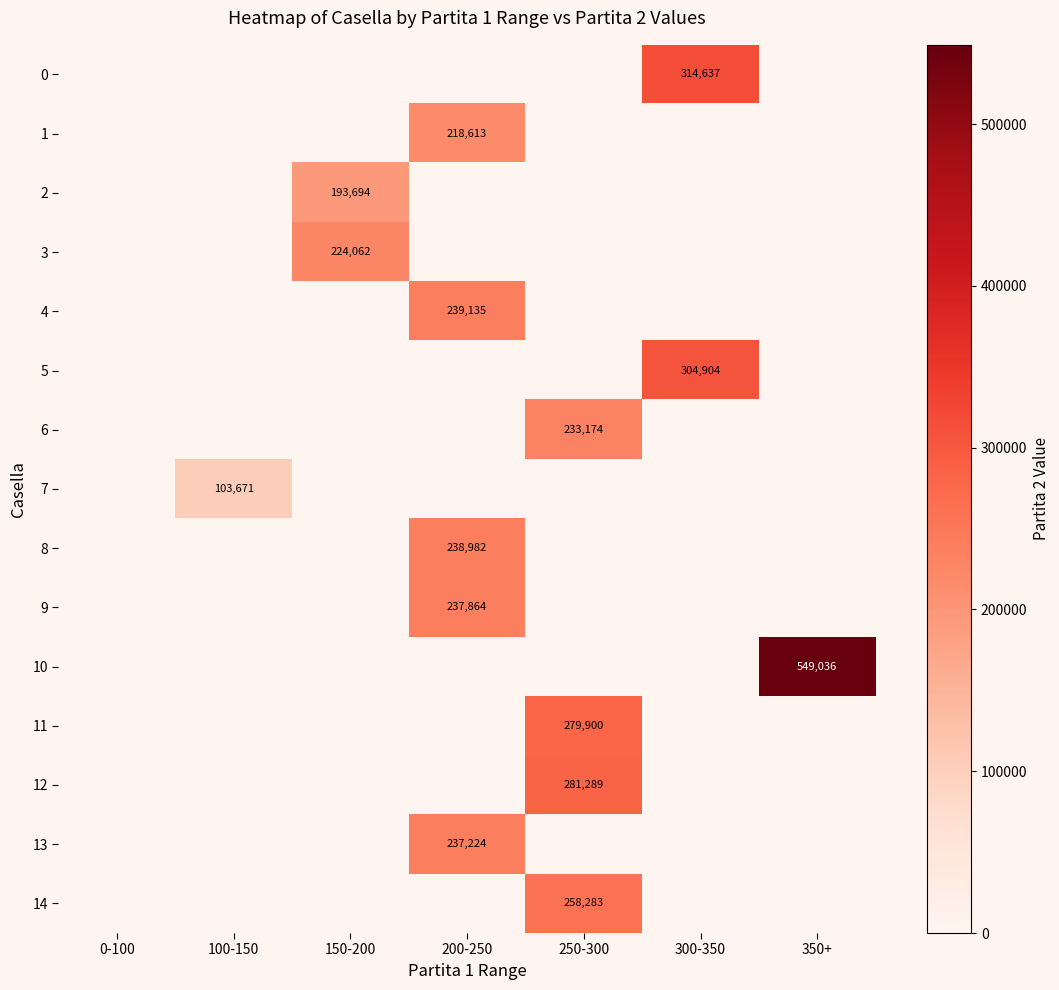

The 11 series shows 478561 at 250-300. True or false?

False